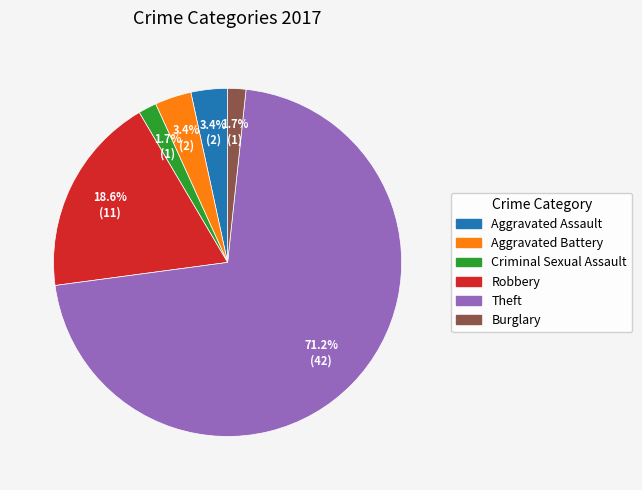

What percentage is the Robbery slice, to the nearest percent?

19%